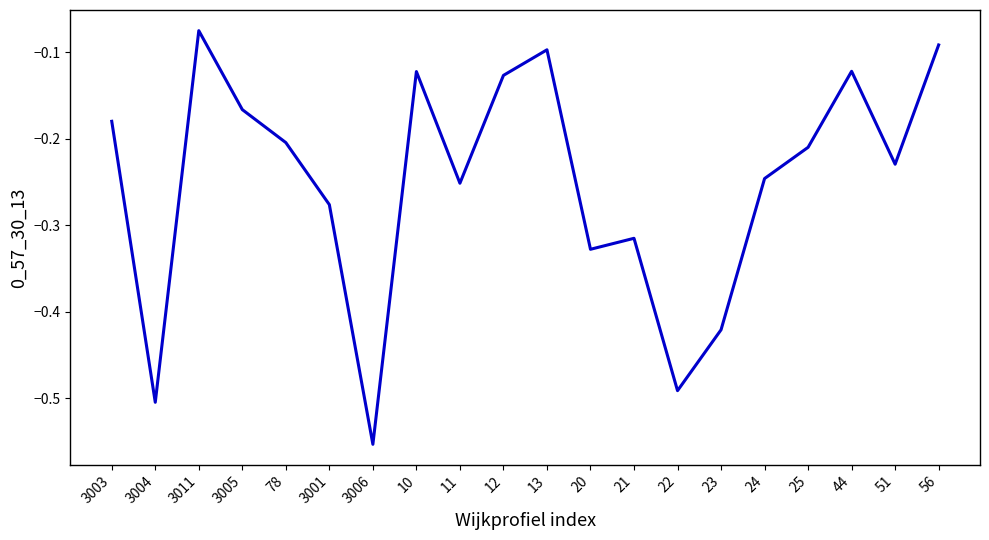

What is the difference between the values at 3006 and 44?

0.4